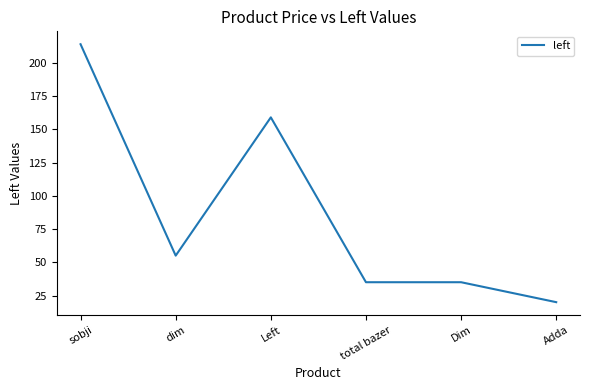

Where is the data nearest to the value 117?

Left